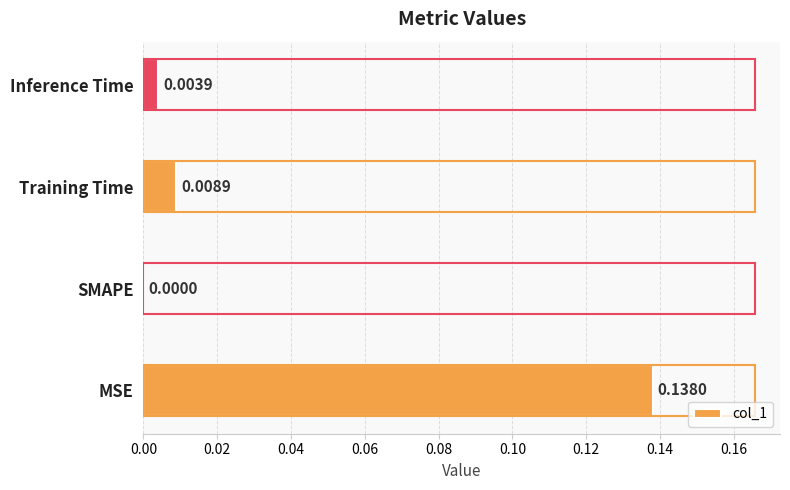

Between Training Time and MSE, which is larger?

MSE